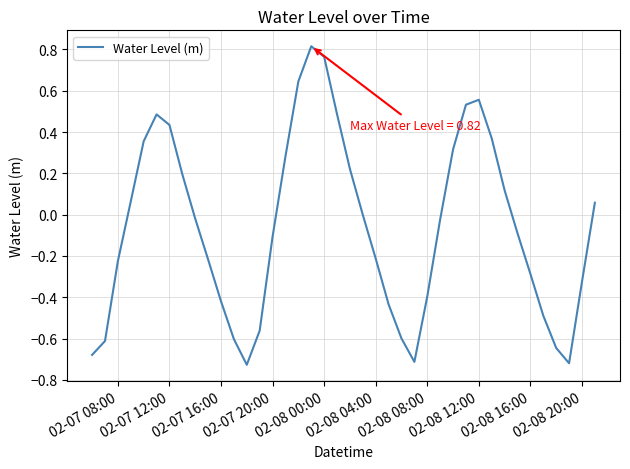

What is the difference between the maximum and minimum values?

1.5